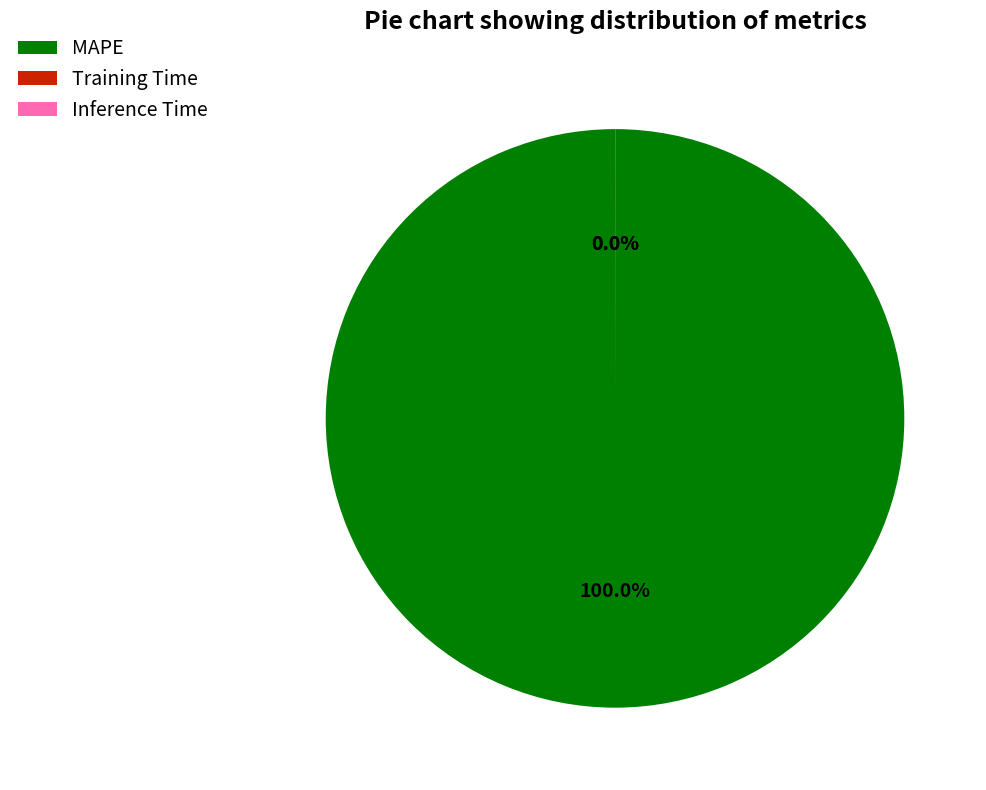

To the nearest percent, what is the difference between the largest and smallest slice percentages?

100%